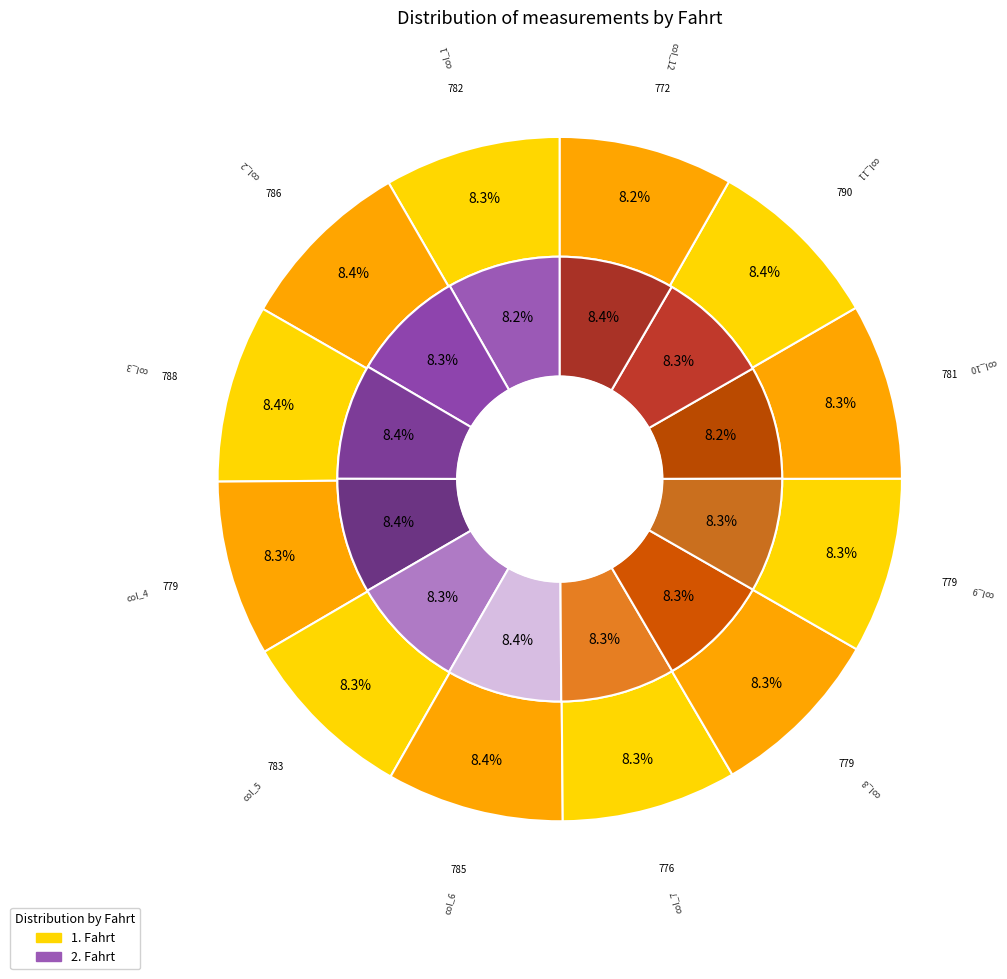

To the nearest percent, what percentage of the pie is col_2?

8%